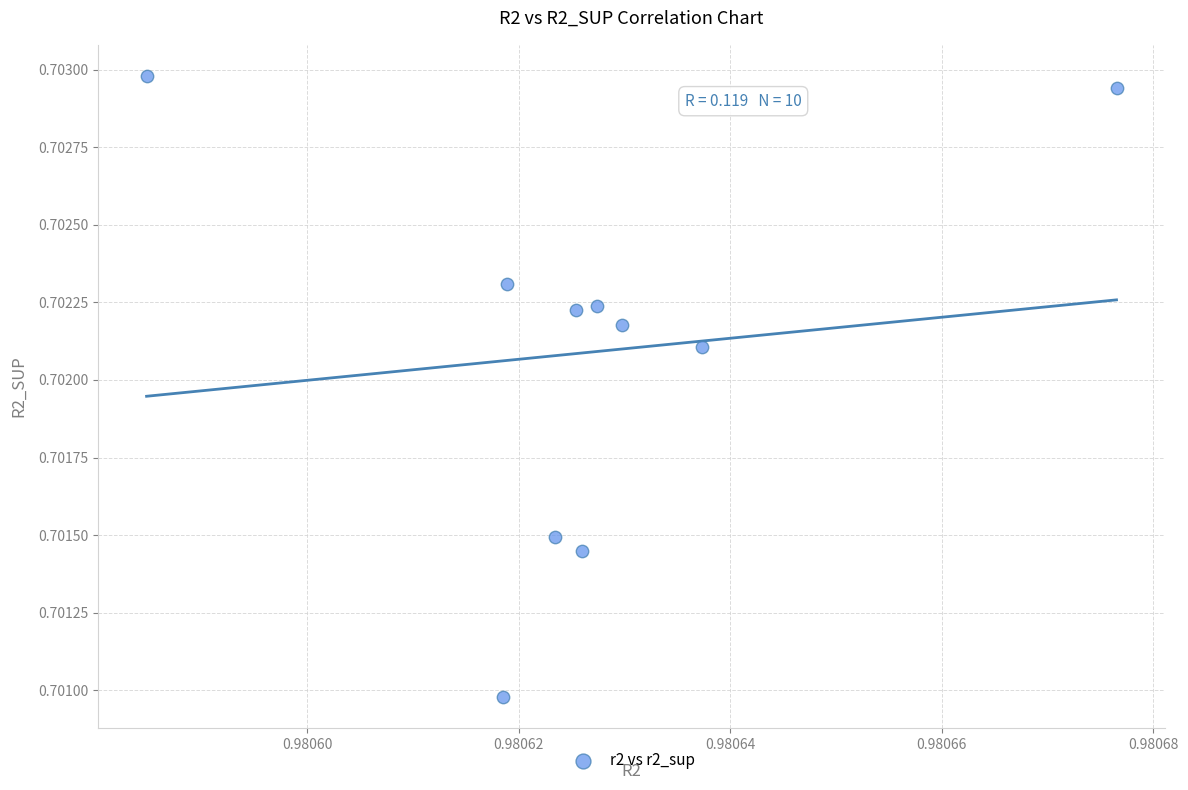

What is the average X value?

1.0